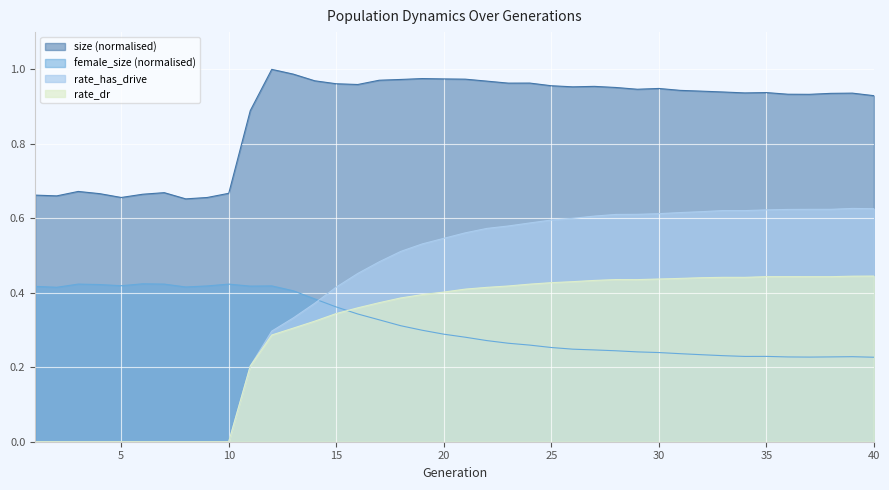

Read the rate_dr value at 28.

0.4